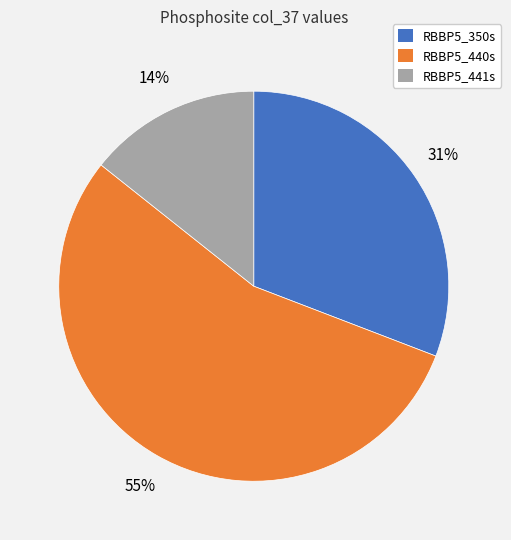

To the nearest percent, what is the combined percentage of RBBP5_441s and RBBP5_440s?

69%